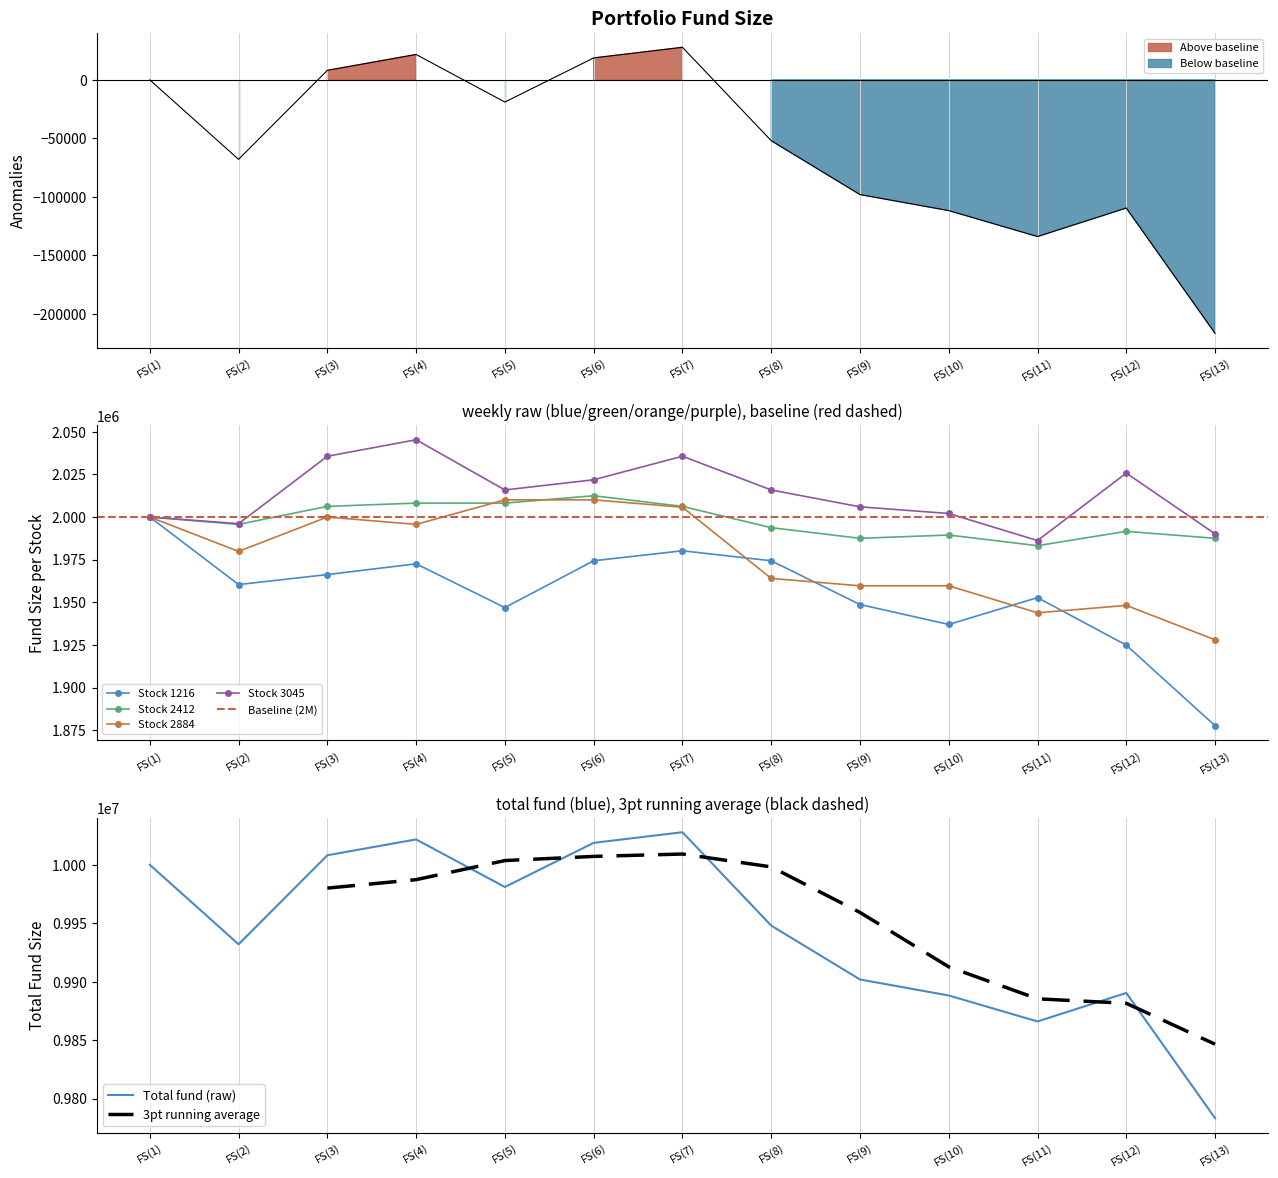

What is the average value of the Stock_1216 series?

1955069.2